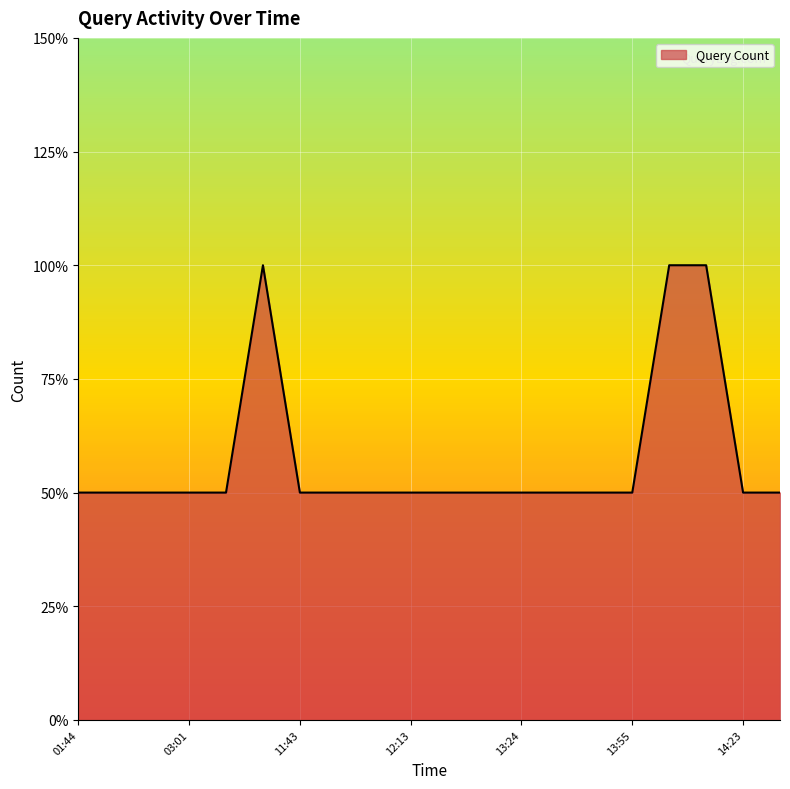

At which category does the chart reach its minimum across all series?

01:44